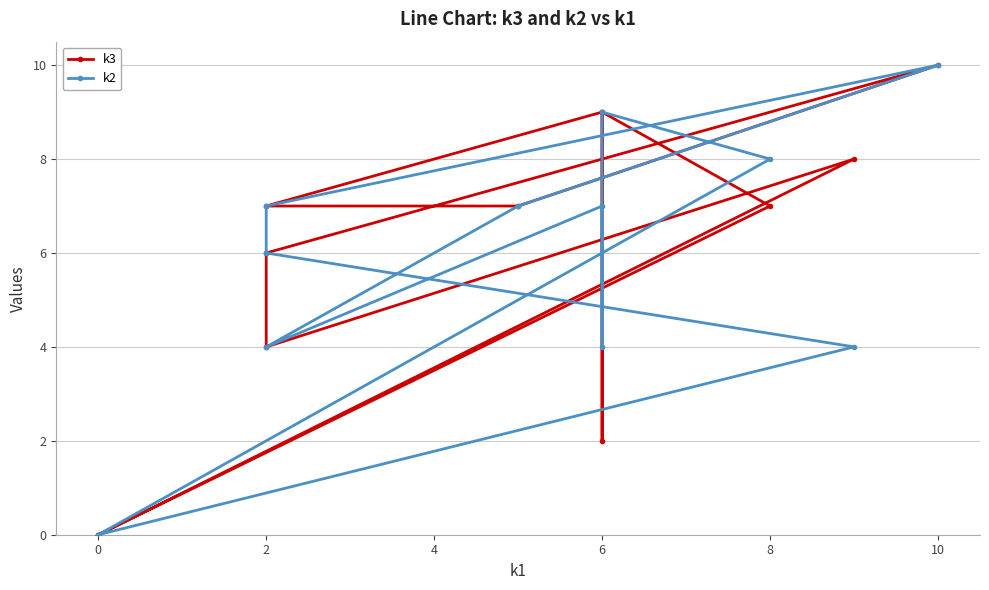

What are all the series names shown in the legend?

k3, k2